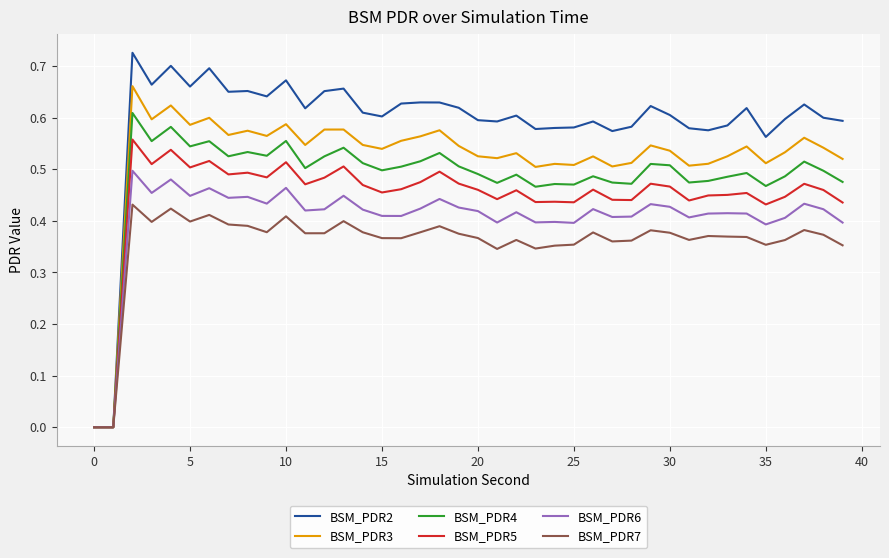

Which series has the largest total across all categories?

BSM_PDR2